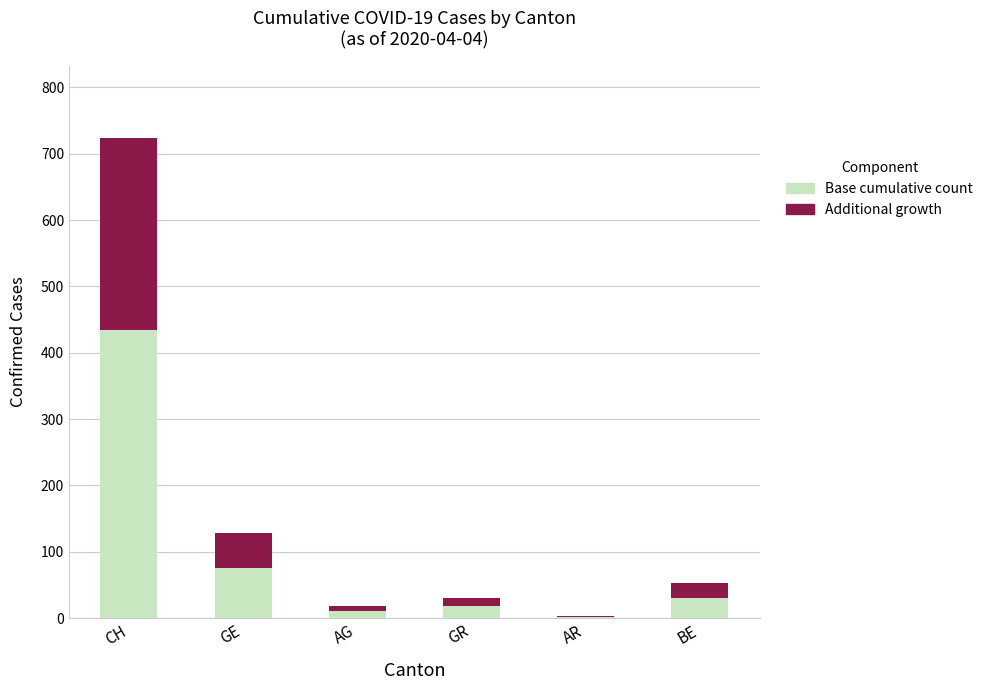

How many categories are shown in the chart?

6